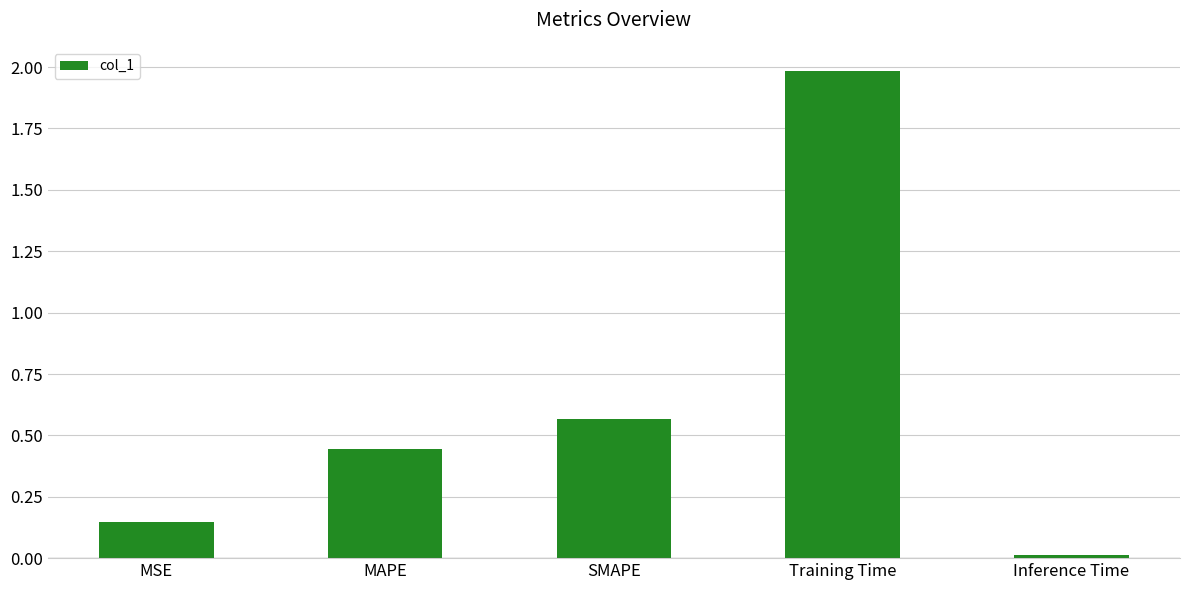

What value does the data have at Training Time?

2.0